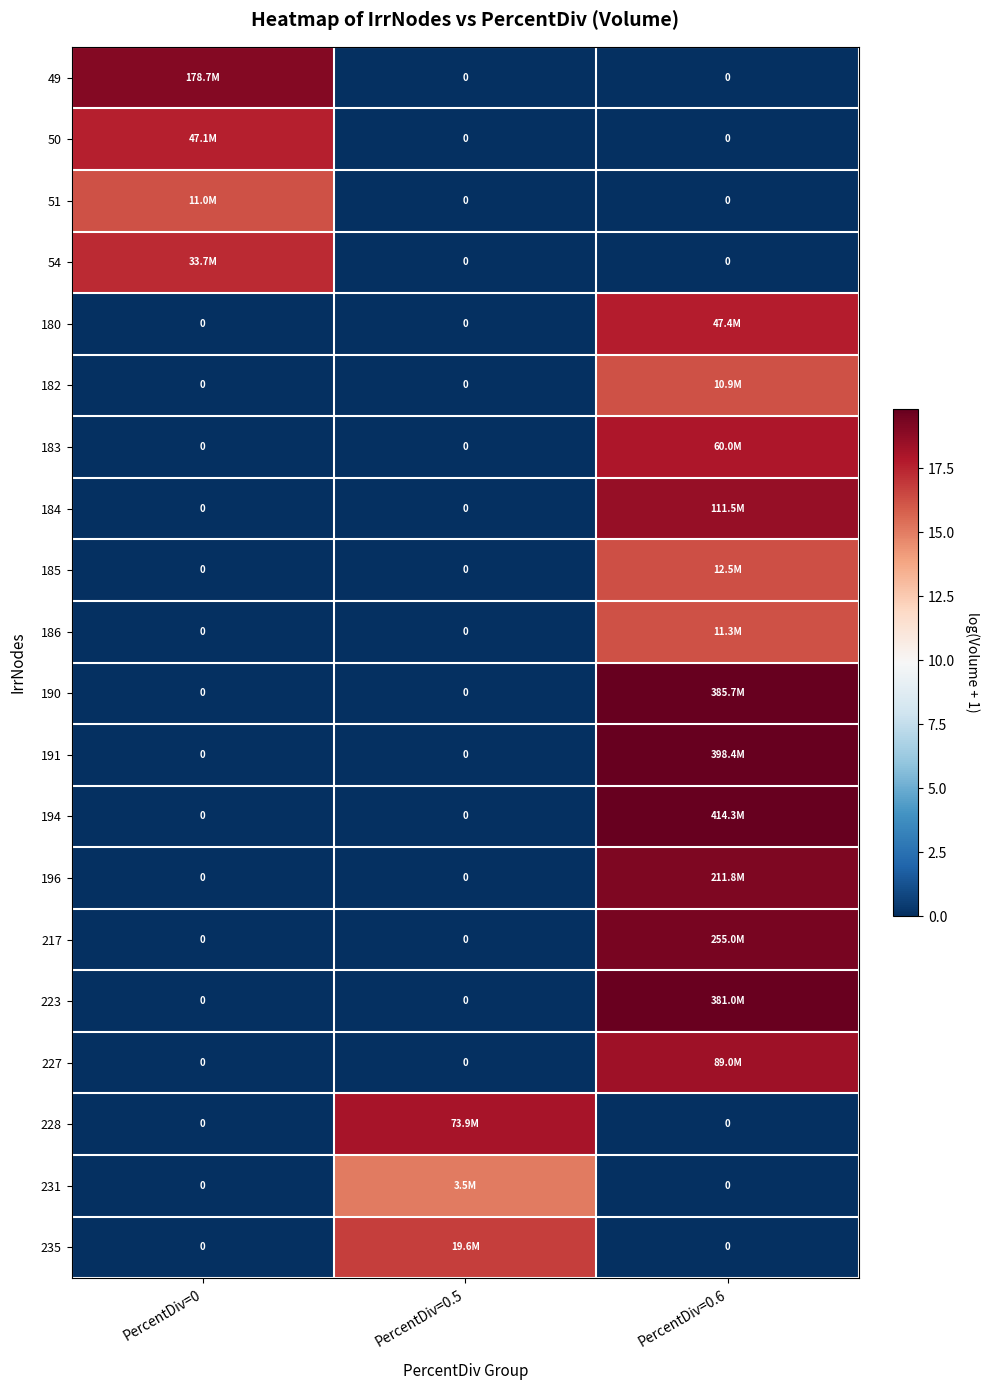

True or false: 223 has a value of 0.0 at PercentDiv=0.

True